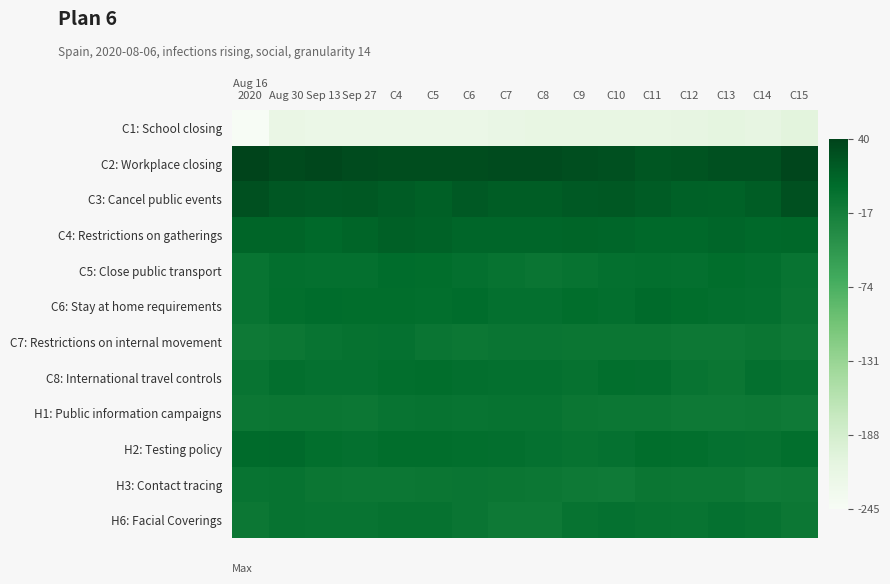

Reading left to right, list all the values displayed in this chart.

C1: School closing: Aug 16
2020=-244.7	Aug 30=-219.0	Sep 13=-220.4	Sep 27=-221.0	C4=-221.0	C5=-221.1	C6=-222.2	C7=-217.9	C8=-215.3	C9=-214.8	C10=-214.7	C11=-214.7	C12=-212.8	C13=-209.9	C14=-213.3	C15=-205.8
C2: Workplace closing: Aug 16
2020=40.3	Aug 30=34.7	Sep 13=36.7	Sep 27=33.6	C4=31.6	C5=32.3	C6=31.7	C7=33.5	C8=32.8	C9=31.1	C10=28.7	C11=24.0	C12=24.9	C13=29.0	C14=28.5	C15=37.7
C3: Cancel public events: Aug 16
2020=28.1	Aug 30=23.2	Sep 13=21.2	Sep 27=22.0	C4=18.3	C5=15.0	C6=20.8	C7=16.9	C8=17.2	C9=20.7	C10=21.7	C11=19.1	C12=14.5	C13=13.1	C14=17.1	C15=28.1
C4: Restrictions on gatherings: Aug 16
2020=10.3	Aug 30=10.5	Sep 13=7.2	Sep 27=10.4	C4=14.7	C5=12.6	C6=9.9	C7=9.5	C8=9.2	C9=10.4	C10=9.2	C11=7.8	C12=7.3	C13=10.0	C14=7.3	C15=8.3
C5: Close public transport: Aug 16
2020=-4.5	Aug 30=0.4	Sep 13=-0.1	Sep 27=-0.3	C4=3.7	C5=3.3	C6=-0.2	C7=-3.9	C8=-5.7	C9=-4.1	C10=-0.5	C11=0.5	C12=-0.3	C13=2.8	C14=0.8	C15=-4.6
C6: Stay at home requirements: Aug 16
2020=-4.3	Aug 30=2.1	Sep 13=4.6	Sep 27=2.8	C4=2.8	C5=2.4	C6=4.0	C7=0.1	C8=-0.5	C9=2.7	C10=1.1	C11=4.9	C12=3.3	C13=1.2	C14=-0.9	C15=-5.6
C7: Restrictions on internal movement: Aug 16
2020=-10.3	Aug 30=-7.7	Sep 13=-4.5	Sep 27=-2.7	C4=-1.6	C5=-6.1	C6=-7.7	C7=-6.4	C8=-5.7	C9=-7.5	C10=-6.9	C11=-7.2	C12=-9.7	C13=-9.7	C14=-7.1	C15=-10.5
C8: International travel controls: Aug 16
2020=-4.8	Aug 30=0.3	Sep 13=-1.3	Sep 27=-1.9	C4=2.1	C5=2.7	C6=0.5	C7=-0.8	C8=-0.7	C9=-2.3	C10=2.4	C11=0.9	C12=-5.3	C13=-6.6	C14=-0.6	C15=-3.2
H1: Public information campaigns: Aug 16
2020=-8.4	Aug 30=-6.6	Sep 13=-6.8	Sep 27=-8.2	C4=-5.1	C5=-3.2	C6=-4.4	C7=-3.5	C8=-3.2	C9=-7.6	C10=-8.2	C11=-8.5	C12=-10.8	C13=-10.2	C14=-9.0	C15=-11.5
H2: Testing policy: Aug 16
2020=5.6	Aug 30=6.8	Sep 13=2.0	Sep 27=-0.7	C4=2.6	C5=2.9	C6=2.3	C7=0.9	C8=-1.3	C9=-3.7	C10=-1.6	C11=3.4	C12=1.8	C13=-1.3	C14=-2.1	C15=1.8
H3: Contact tracing: Aug 16
2020=-4.9	Aug 30=-3.4	Sep 13=-6.8	Sep 27=-8.5	C4=-7.7	C5=-6.7	C6=-5.5	C7=-7.2	C8=-8.6	C9=-10.2	C10=-12.0	C11=-7.5	C12=-7.7	C13=-8.4	C14=-10.9	C15=-10.7
H6: Facial Coverings: Aug 16
2020=-8.0	Aug 30=-3.9	Sep 13=-4.4	Sep 27=-5.0	C4=-3.1	C5=-2.3	C6=-5.8	C7=-10.1	C8=-10.0	C9=-3.8	C10=-1.2	C11=-3.3	C12=-4.5	C13=-1.2	C14=-3.3	C15=-8.4